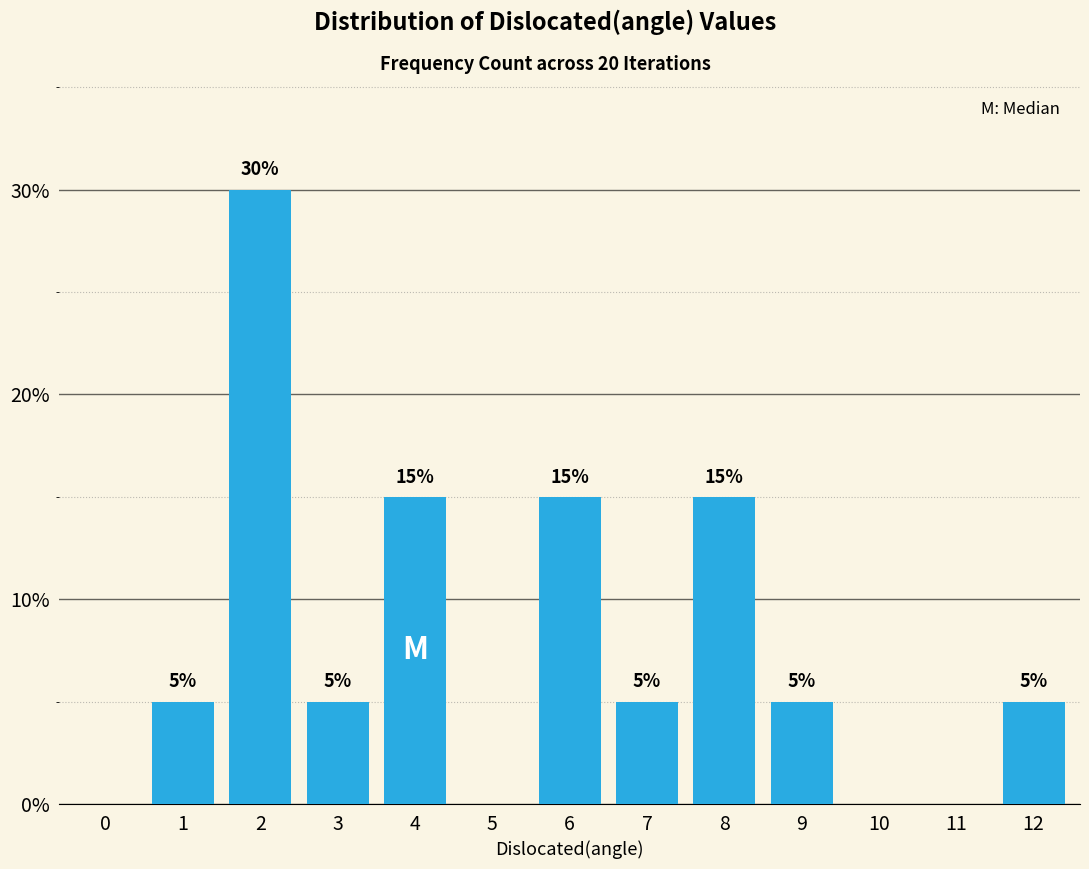

Reading left to right, list all the values displayed in this chart.

5	30	5	15	15	5	15	5	5